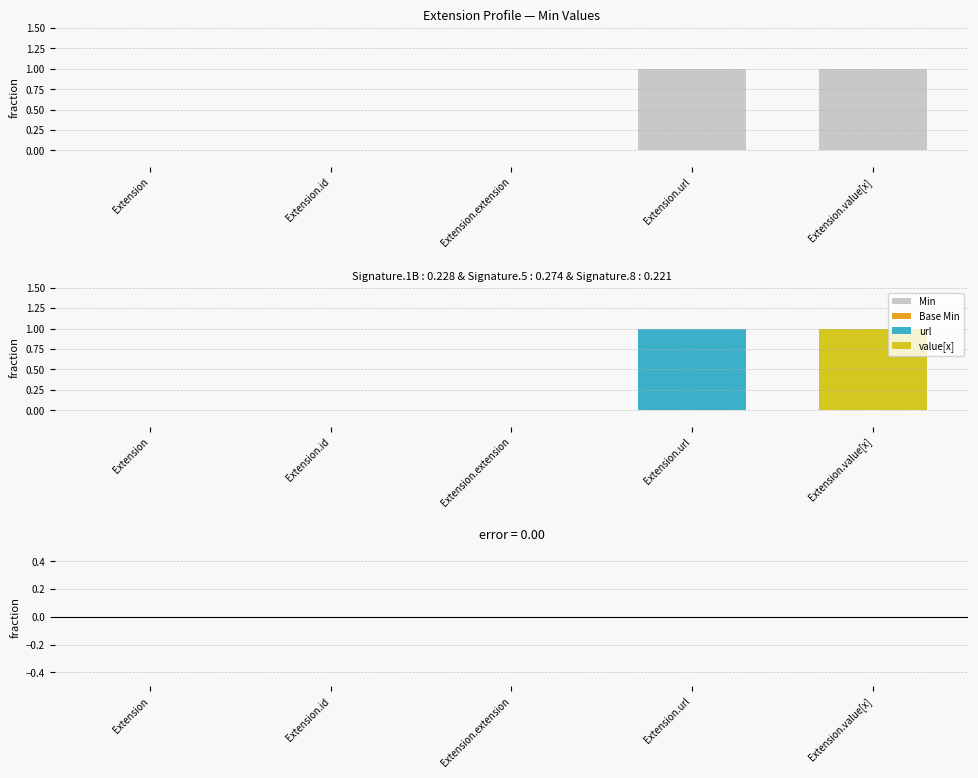

How many positive values does the Min series have?

2